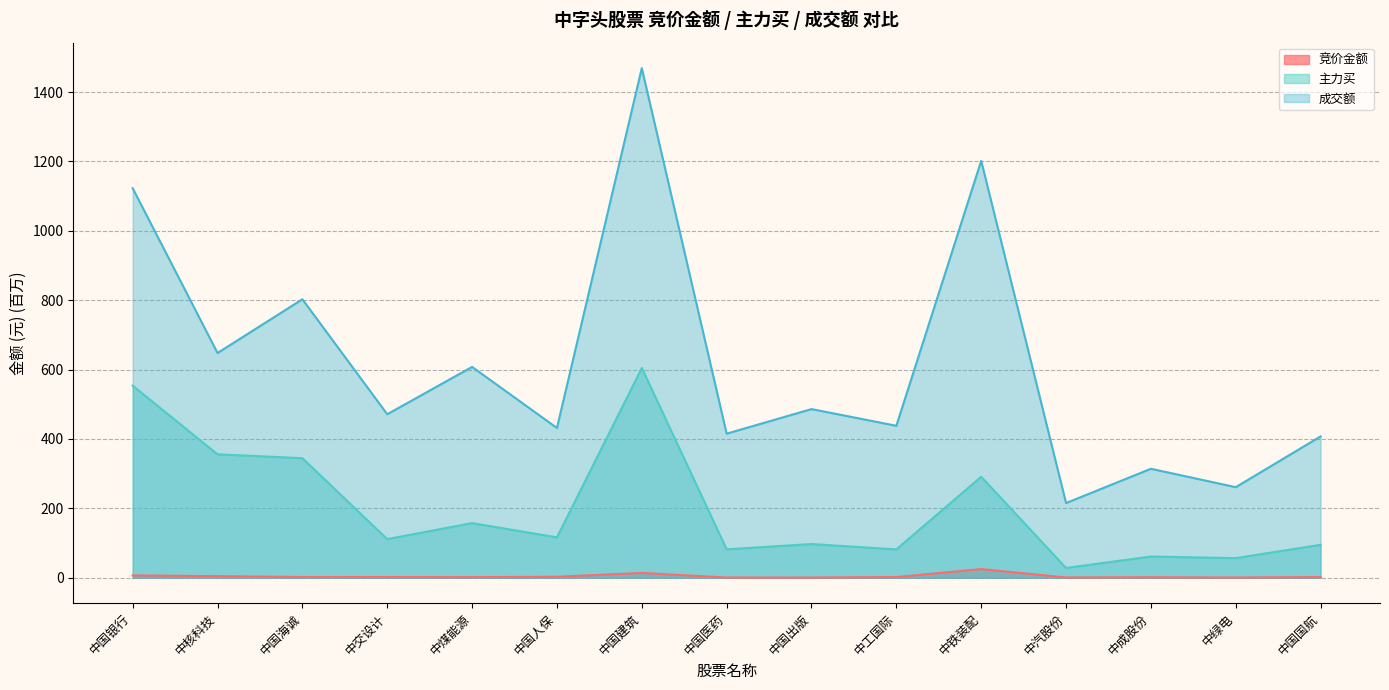

What is the difference between the highest and lowest values at 中国银行?

1116.1